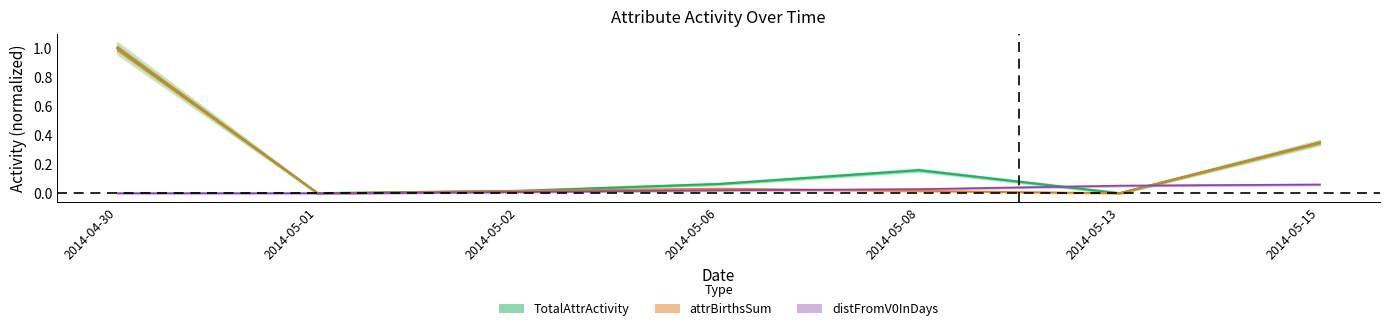

True or false: distFromV0InDays has more than 2 points higher than both neighbors.

False